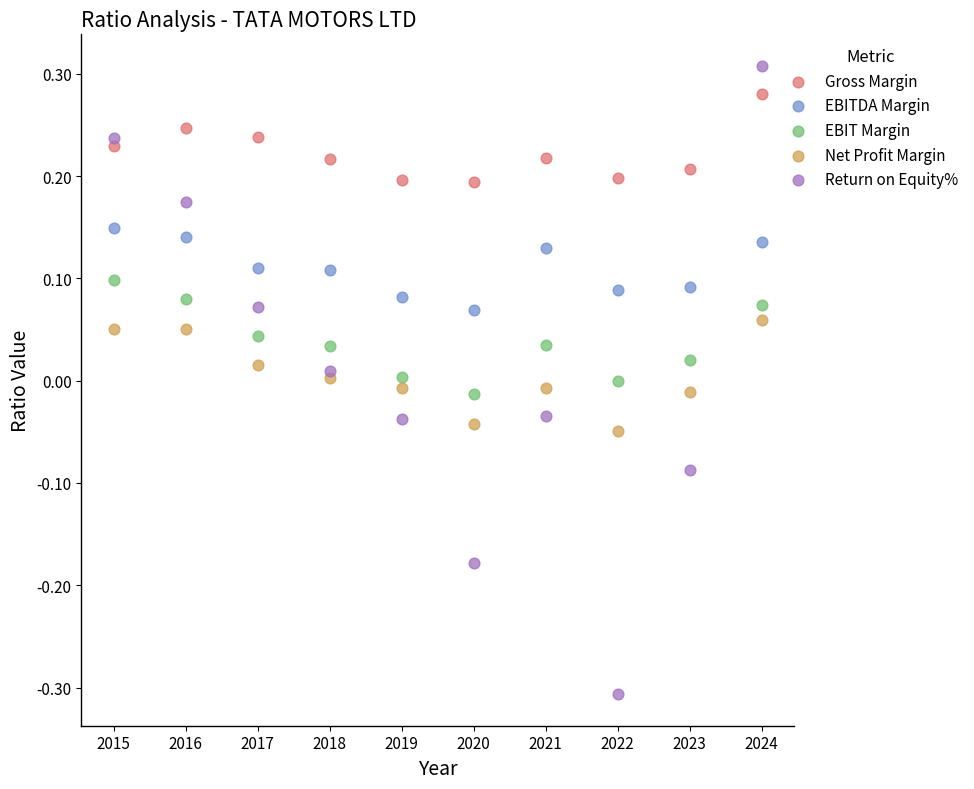

What are all the series names shown in the legend?

Gross Margin, EBITDA Margin, EBIT Margin, Net Profit Margin, Return on Equity%